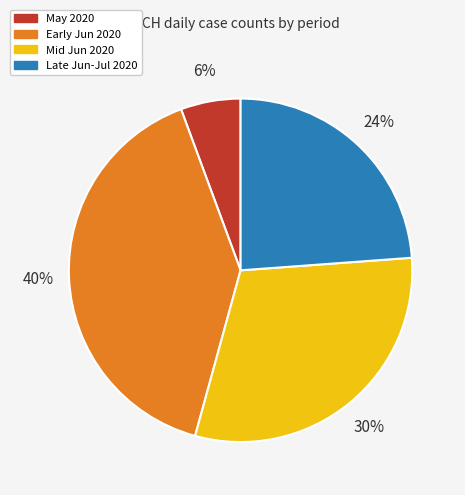

The May 2020 slice represents 6% of the pie. True or false?

True